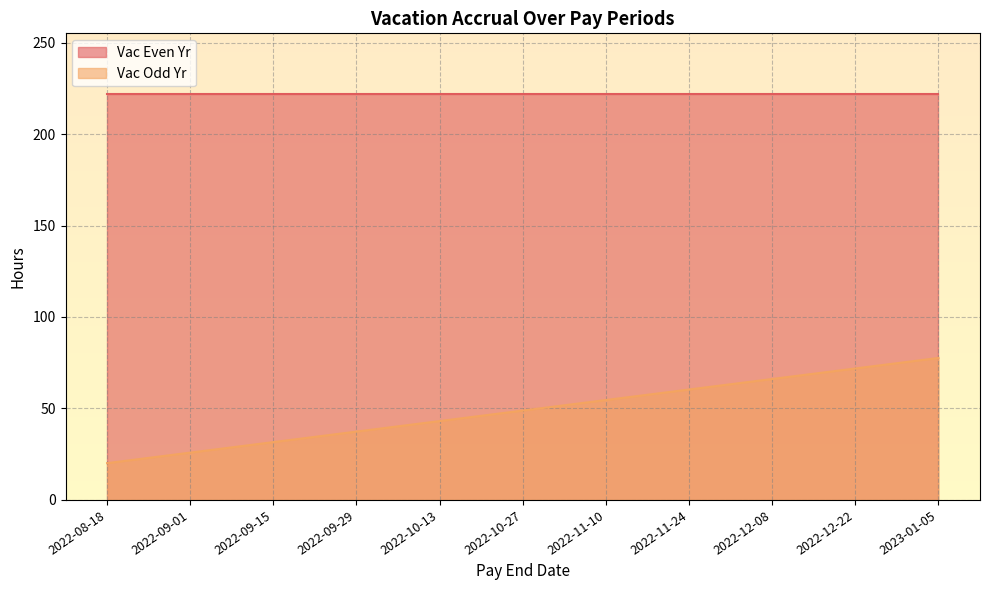

What is the sum of the values at 2022-12-08 and 2022-11-24?

126.5